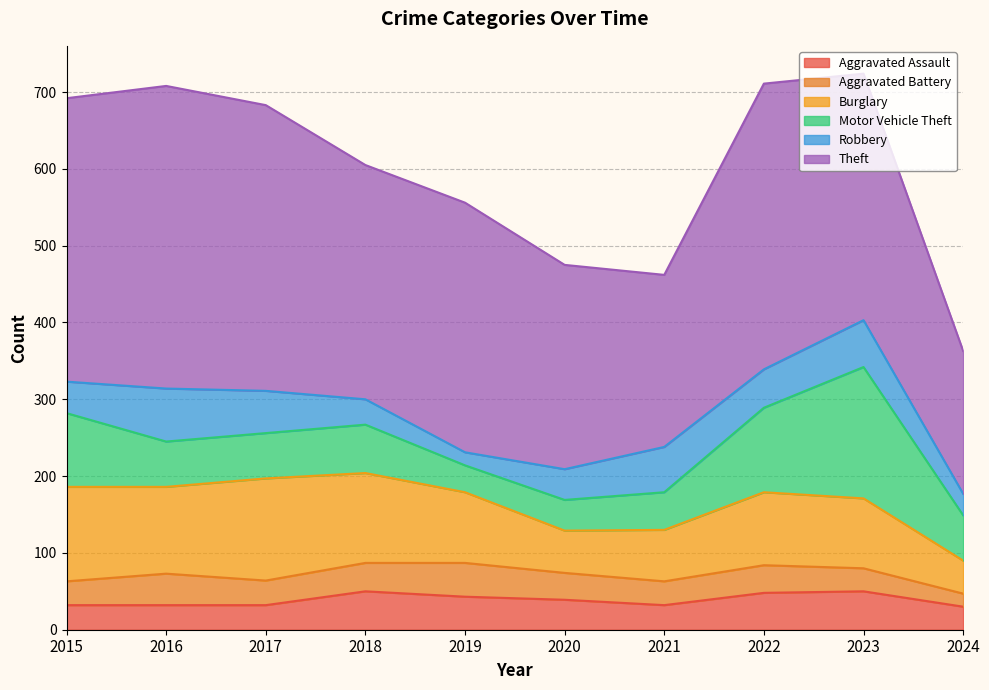

What are all the series names shown in the legend?

Aggravated Assault, Aggravated Battery, Burglary, Motor Vehicle Theft, Robbery, Theft